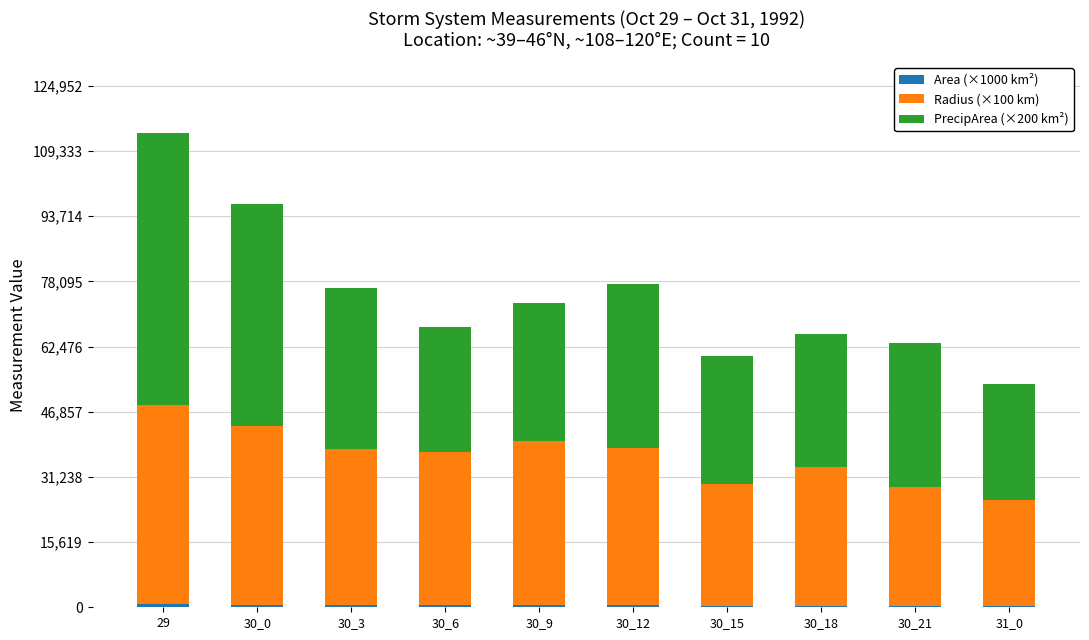

How many distinct data groups are displayed?

3